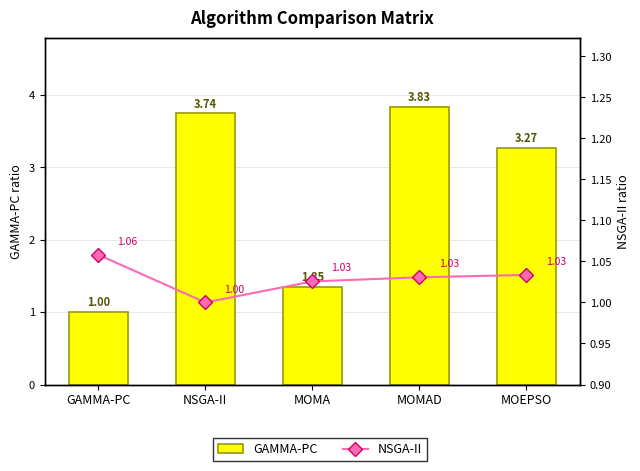

What is the spread (max minus min) of values at MOMAD?

2.8